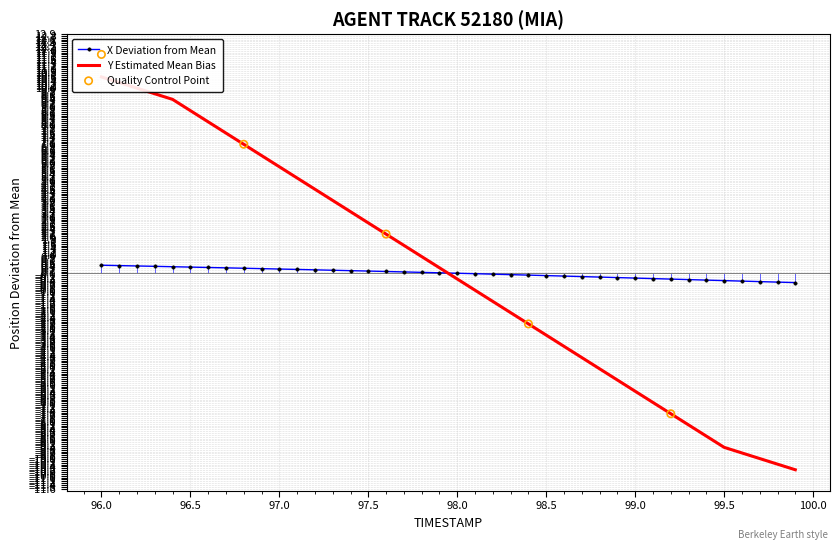

At how many categories does at least one series exceed -7?

40